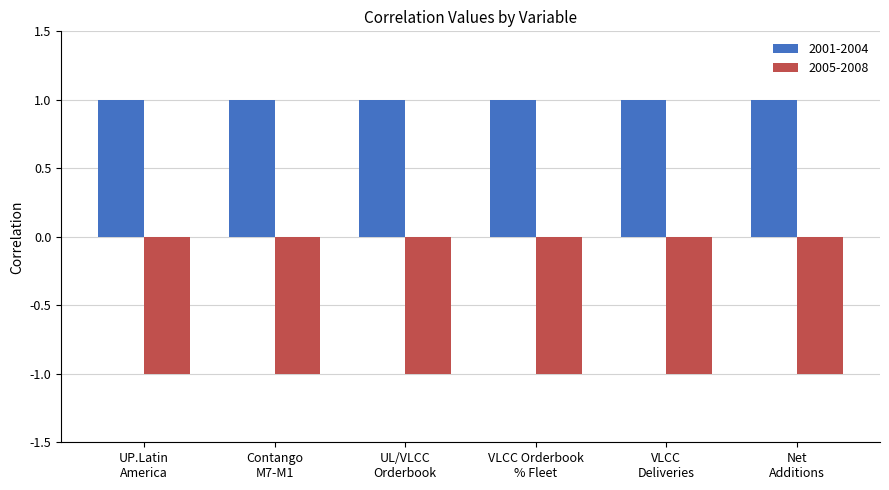

What is the label of the 5th bar from the right?

Contango
M7-M1